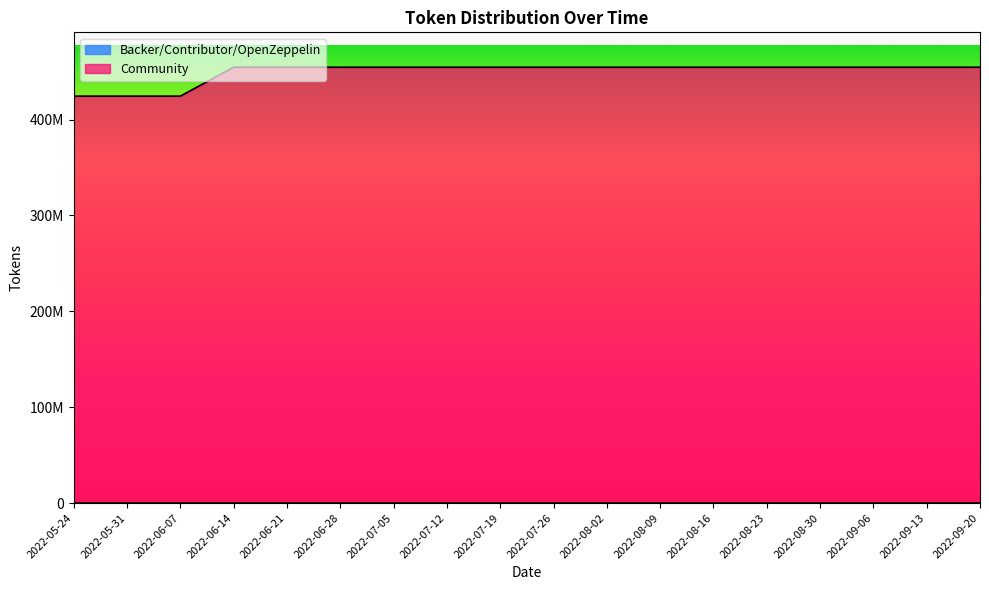

What is the ratio of the value at 2022-09-06 to the value at 2022-07-19?

1.0